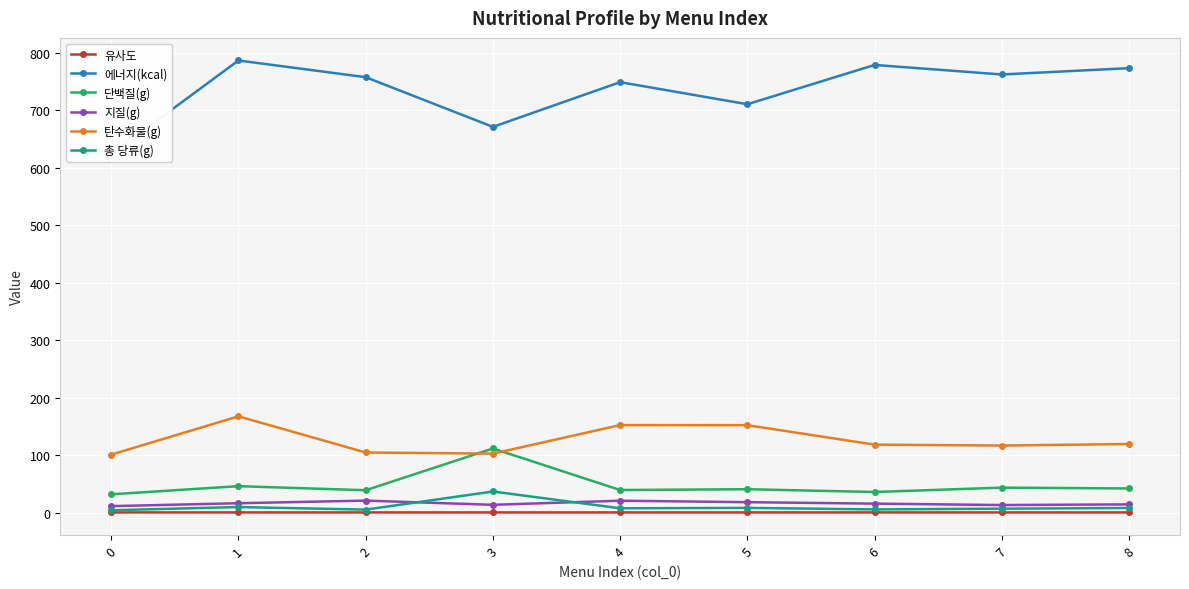

True or false: 총 당류(g) has more than 2 points higher than both neighbors.

True